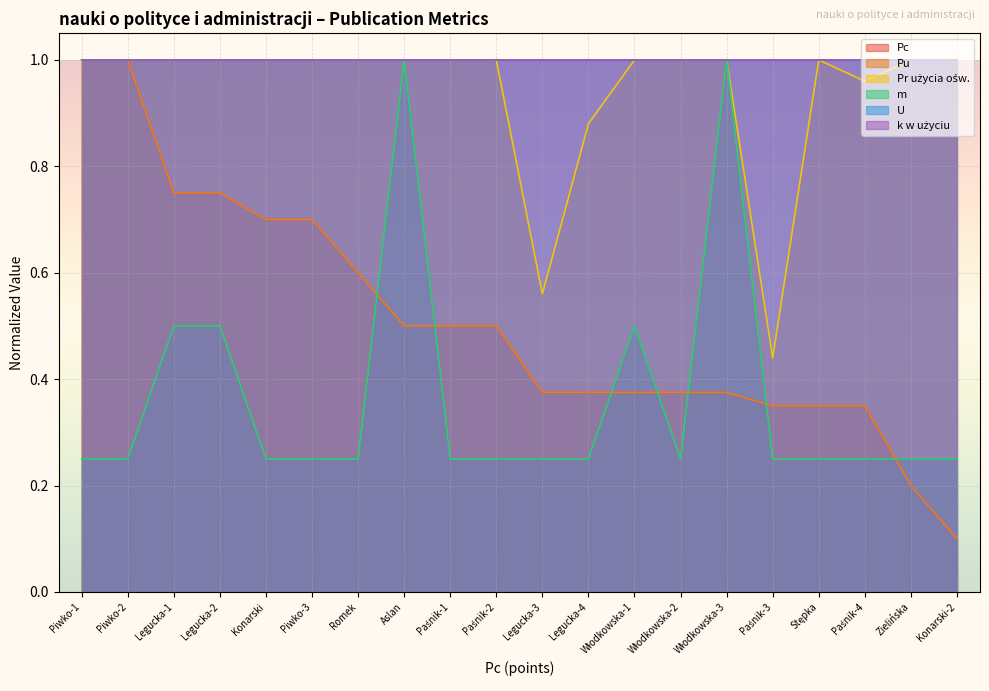

At which label does Pr użycia ośw. reach its minimum?

Paśnik-3